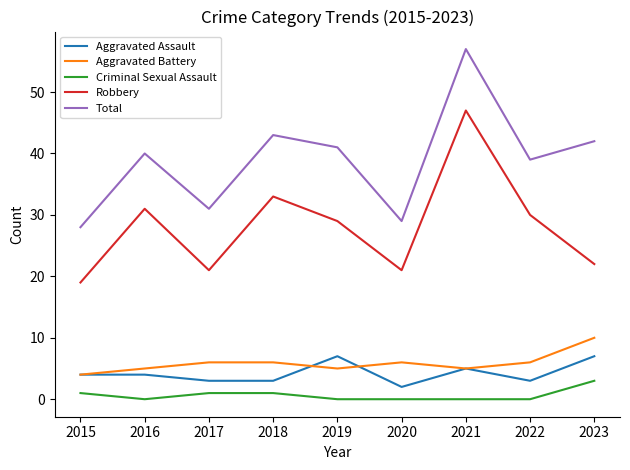

Rank the series by their maximum value, from highest to lowest.

Total, Robbery, Aggravated Battery, Aggravated Assault, Criminal Sexual Assault